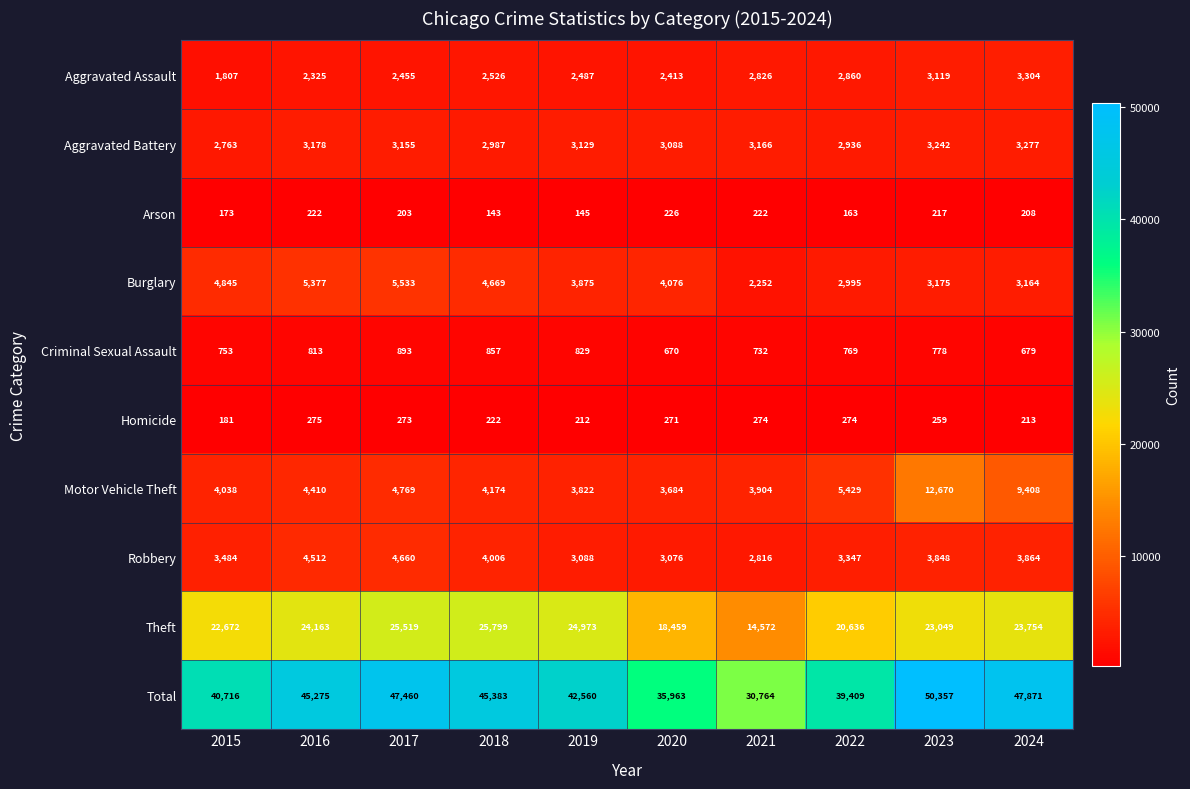

Which category has the highest value across all series?

2023